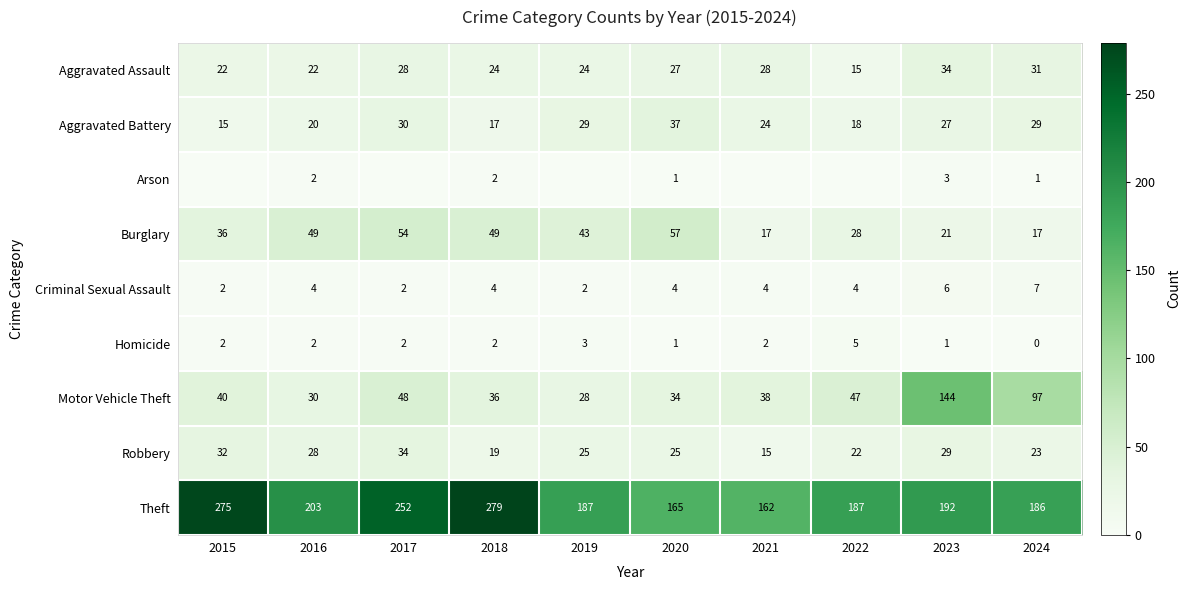

At how many categories does at least one series exceed 262?

2